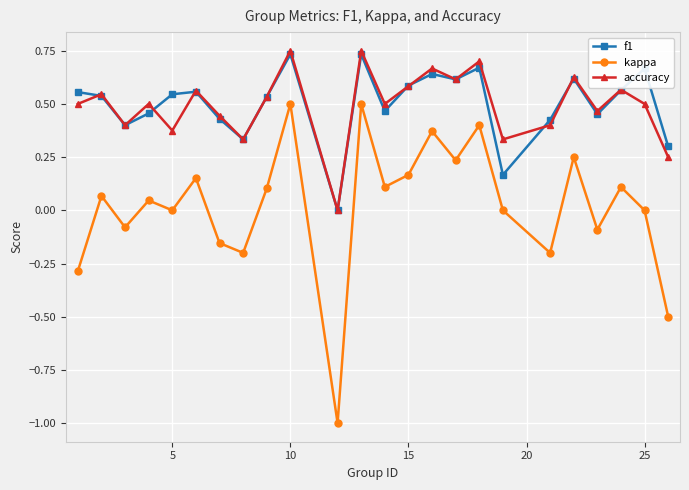

How many interior local peaks does the f1 series have?

7